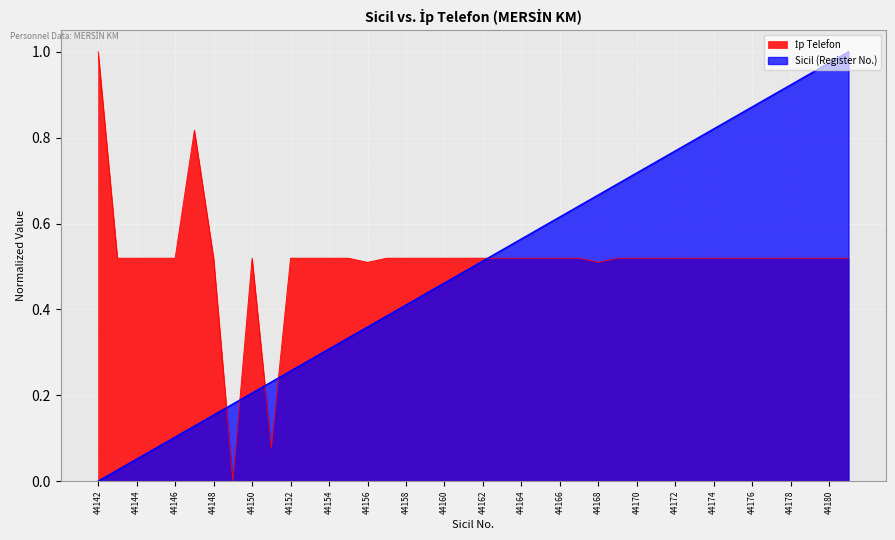

The value of Sicil (Register No.) at 44171 is 0.7. True or false?

True